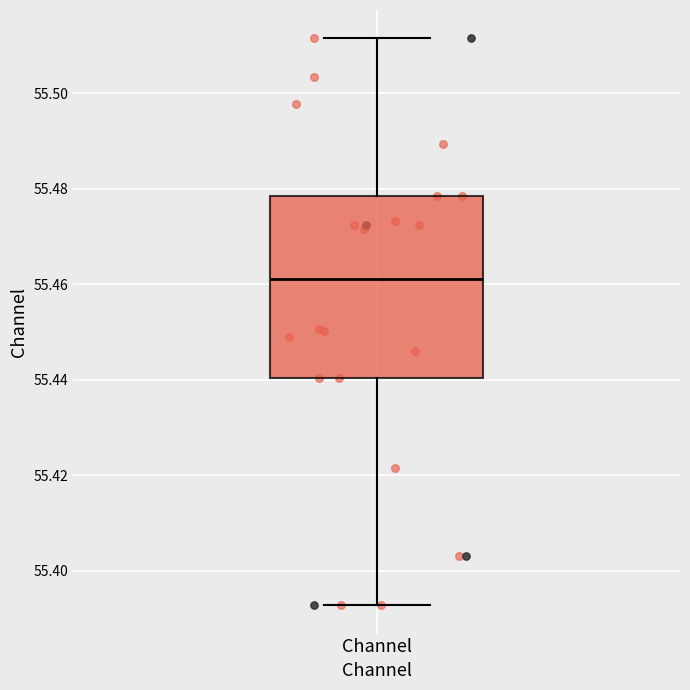

Transcribe this box plot: give where the median line is, the range the box spans, and where the two whiskers end, as read against the y-axis. The values are not printed on the chart, so give them approximately, as read against the axis.

median 55.462, box 55.440 to 55.478, whiskers 55.392 to 55.512